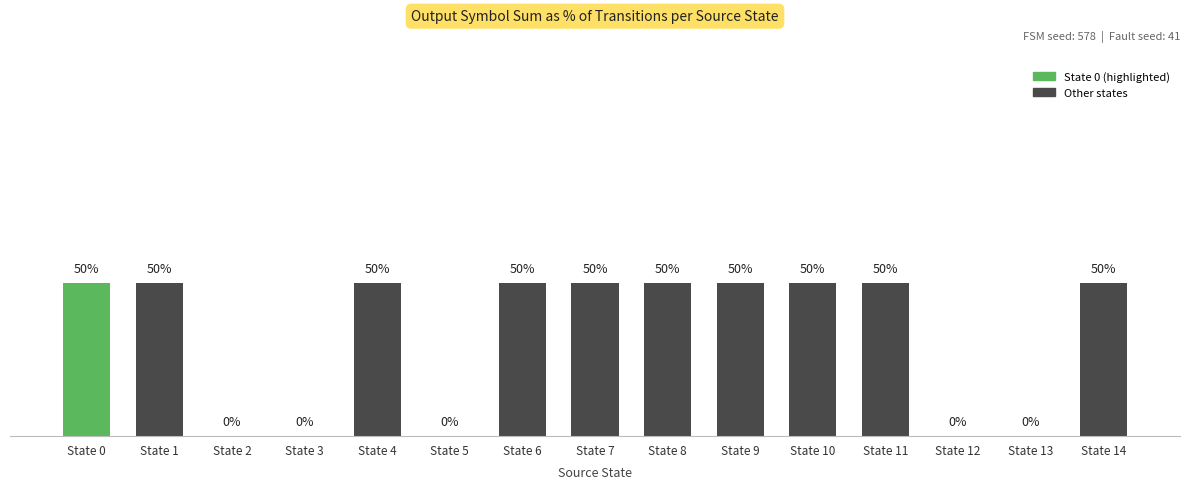

What is the sum of the values at State 0 and State 6?

2